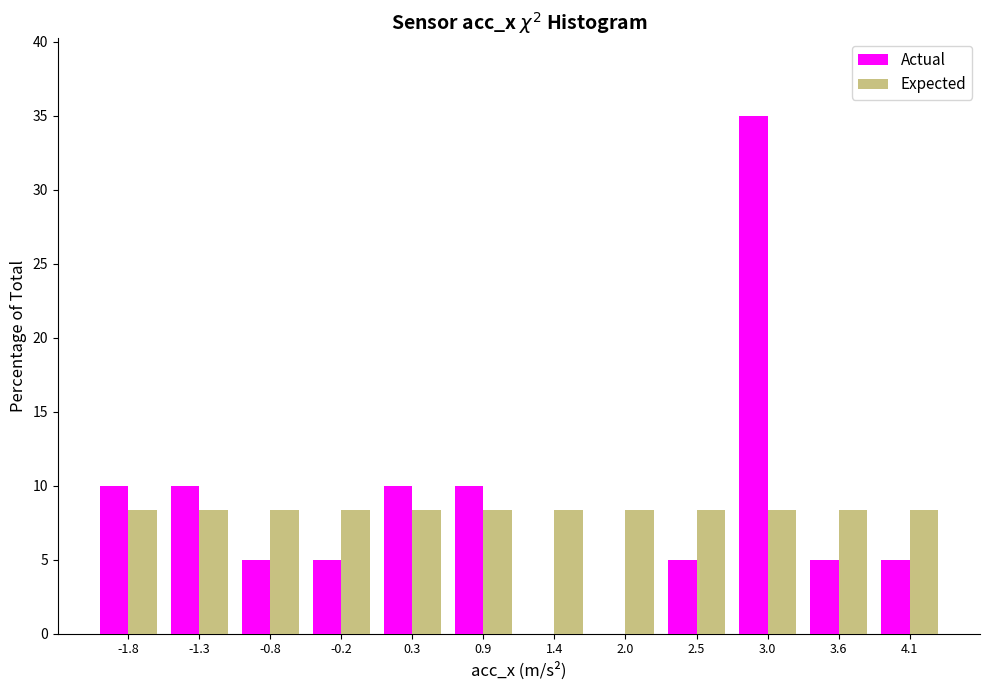

Reading left to right, list every range on the x-axis with the height of the bar of each series over it. Neither the bar edges nor the heights are printed on the chart, so give them approximately, as read against the axes.

-2.1 to -1.6: Actual=10.0	Expected=8.5
-1.6 to -1.0: Actual=10.0	Expected=8.5
-1.0 to -0.5: Actual=5.0	Expected=8.5
-0.5 to 0.1: Actual=5.0	Expected=8.5
0.1 to 0.6: Actual=10.0	Expected=8.5
0.6 to 1.1: Actual=10.0	Expected=8.5
1.1 to 1.7: Actual=0	Expected=8.5
1.7 to 2.2: Actual=0	Expected=8.5
2.2 to 2.8: Actual=5.0	Expected=8.5
2.8 to 3.3: Actual=35.0	Expected=8.5
3.3 to 3.8: Actual=5.0	Expected=8.5
3.8 to 4.4: Actual=5.0	Expected=8.5